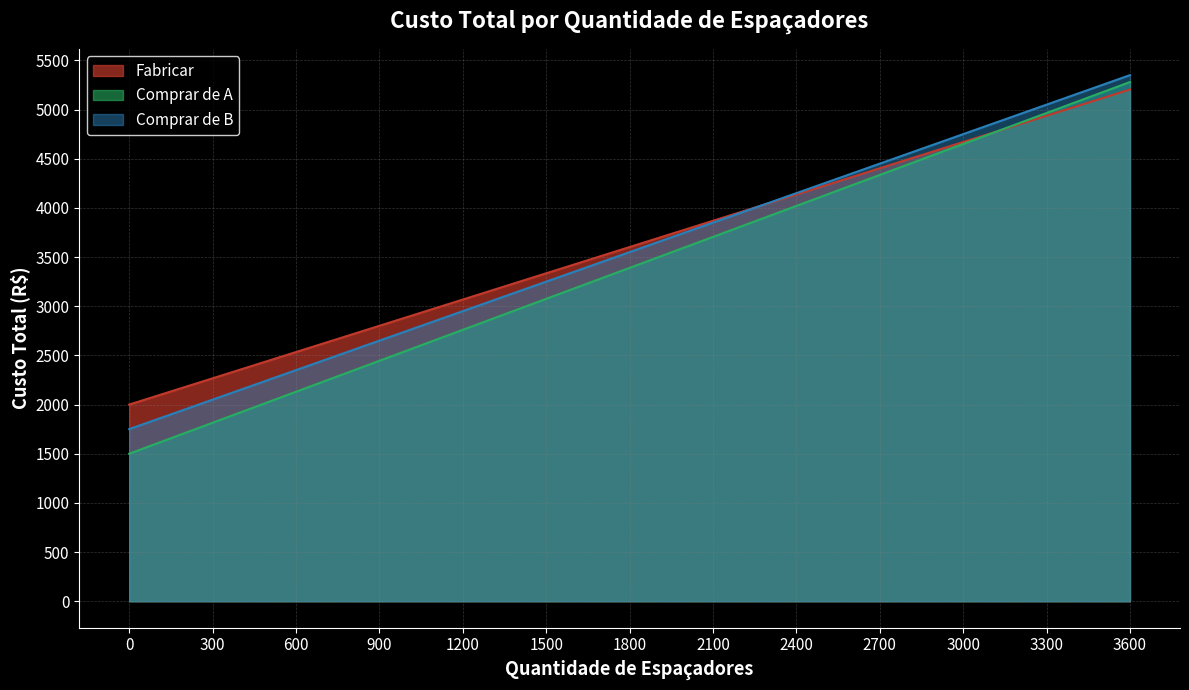

After their last crossing, which series has the higher values: Fabricar or Comprar de B?

Comprar de B